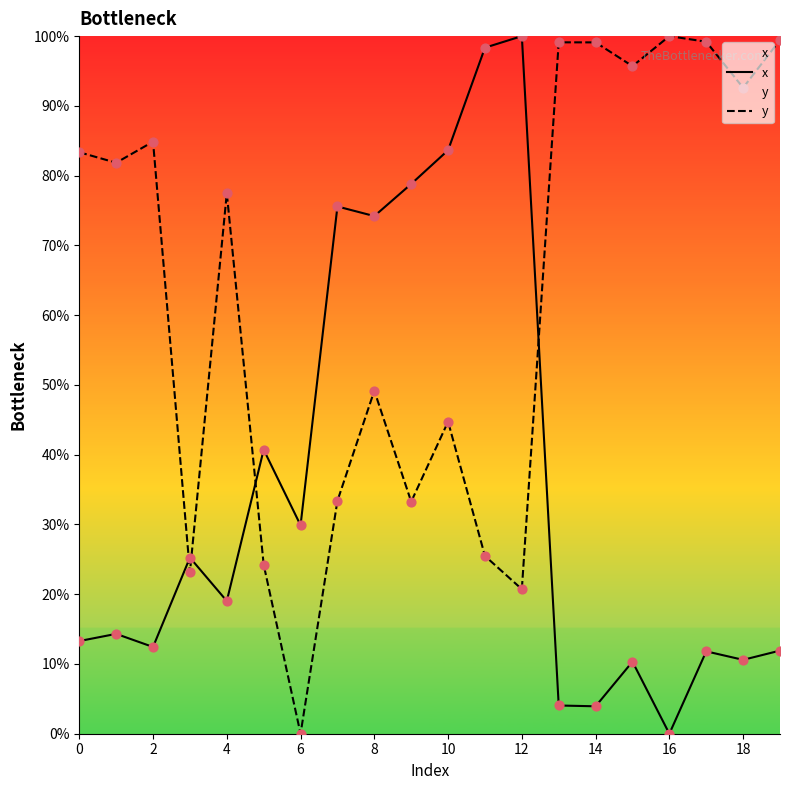

Which series has the largest Y range (max minus min)?

x